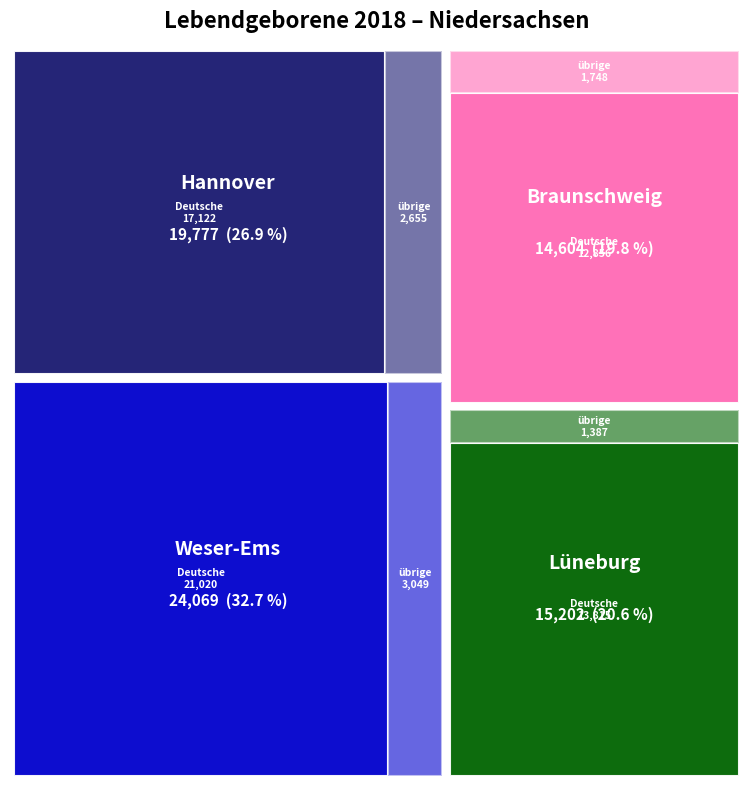

Reading right to left, what are all the values shown in this chart?

Weser-Ems=24069	Lüneburg=15202	Hannover=19777	Braunschweig=14604